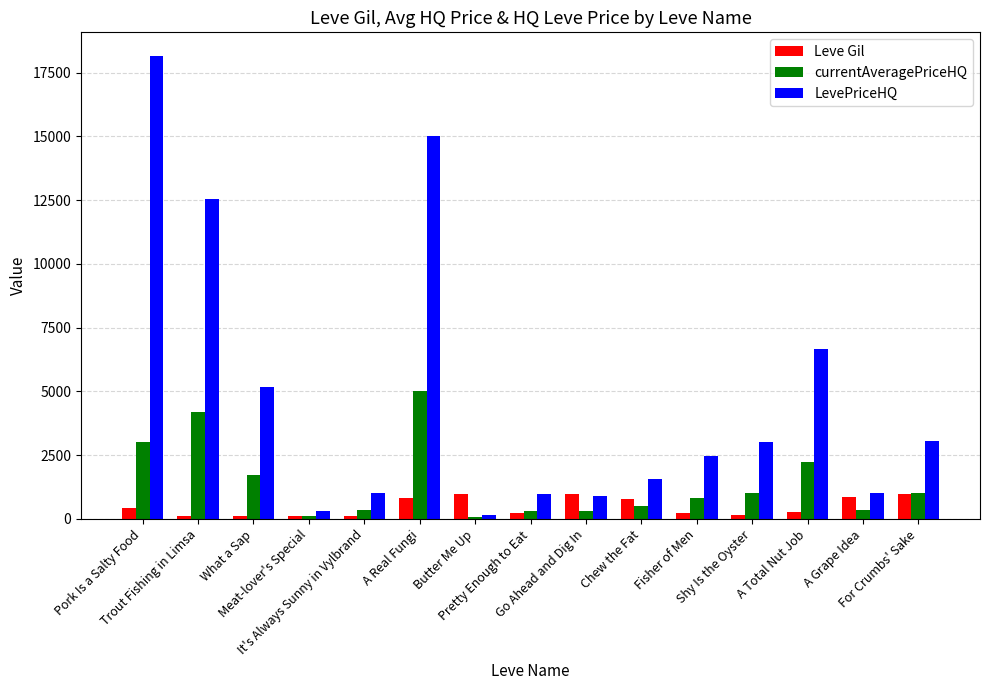

What is the average value of the Leve Gil series?

475.9